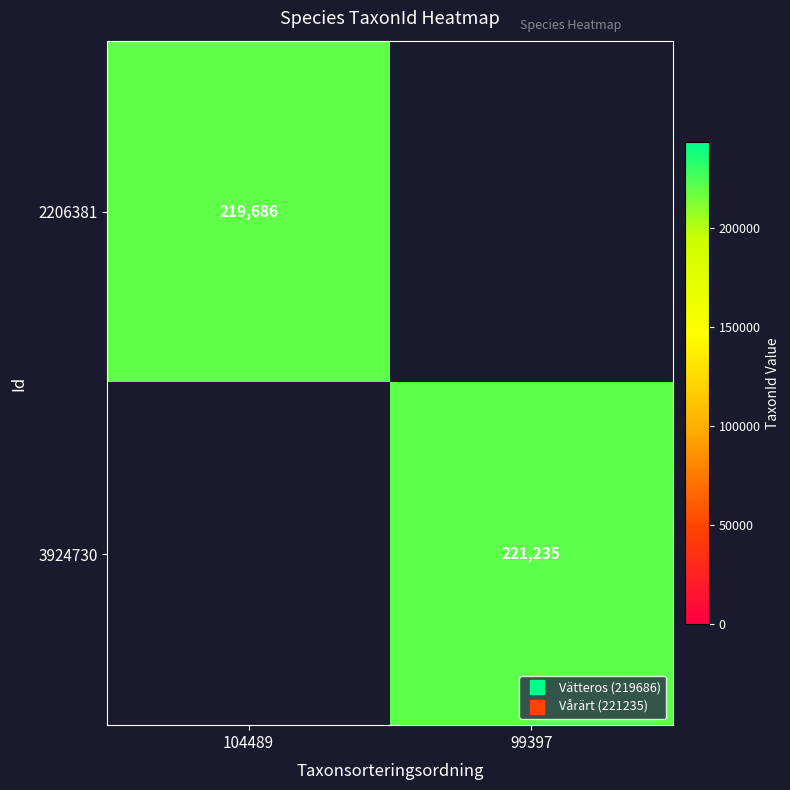

True or false: 3924730 has a value of 221235.0 at 99397.

True